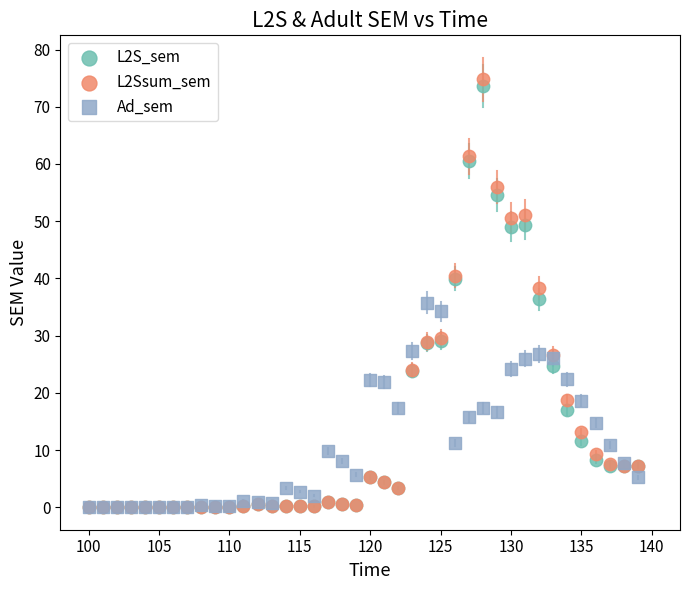

Which series contains the highest Y value?

L2Ssum_sem